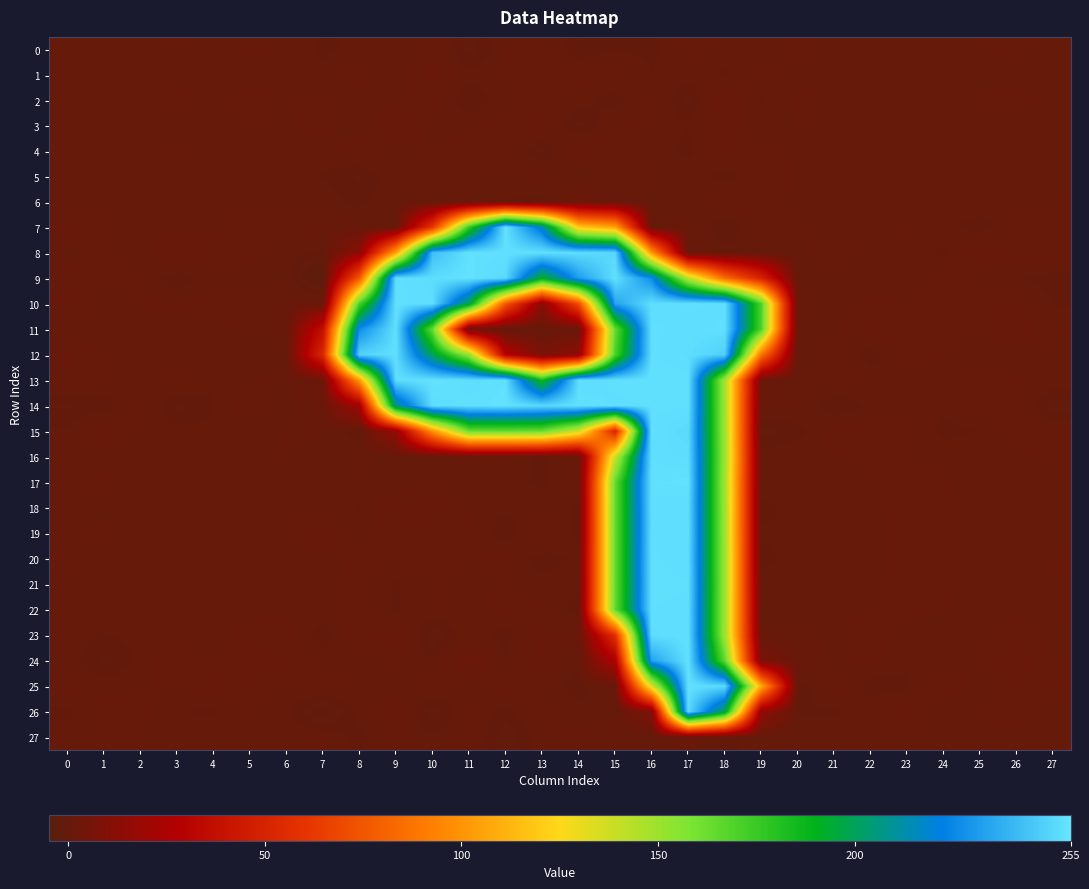

Which series has the largest total across all categories?

13